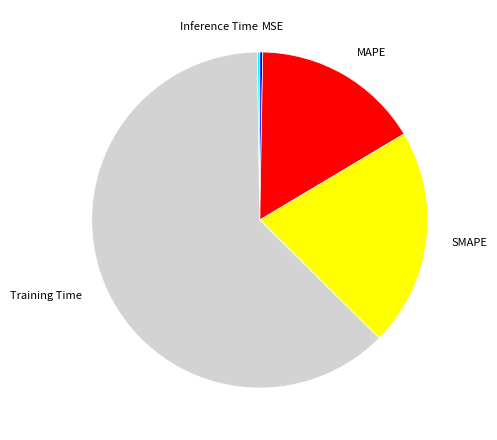

Does MSE account for over 50% of the chart?

No